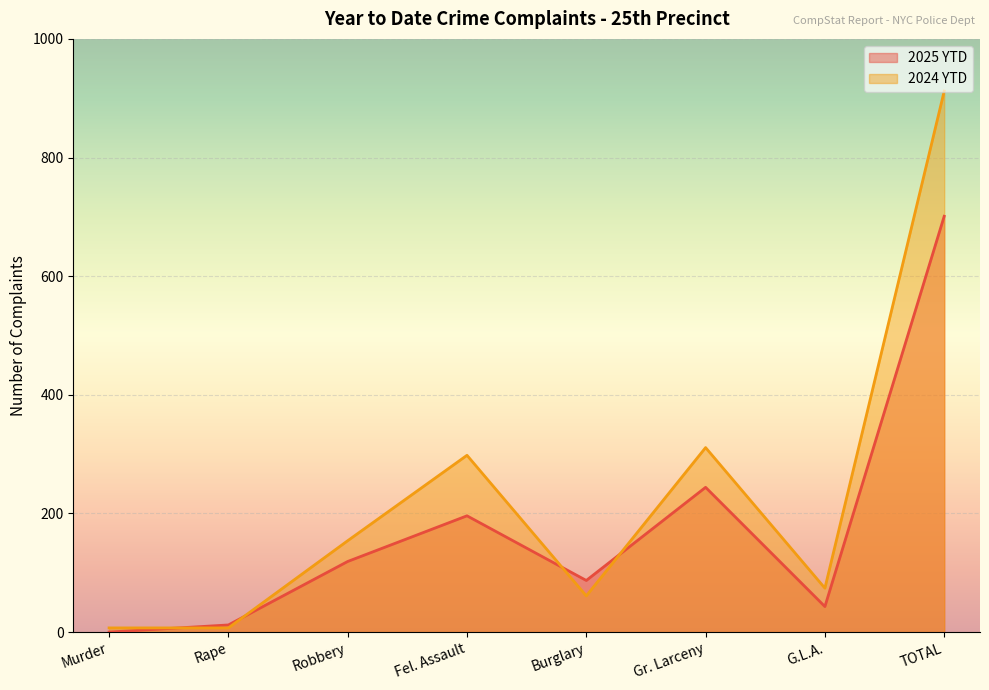

Count the number of categories in the chart.

8